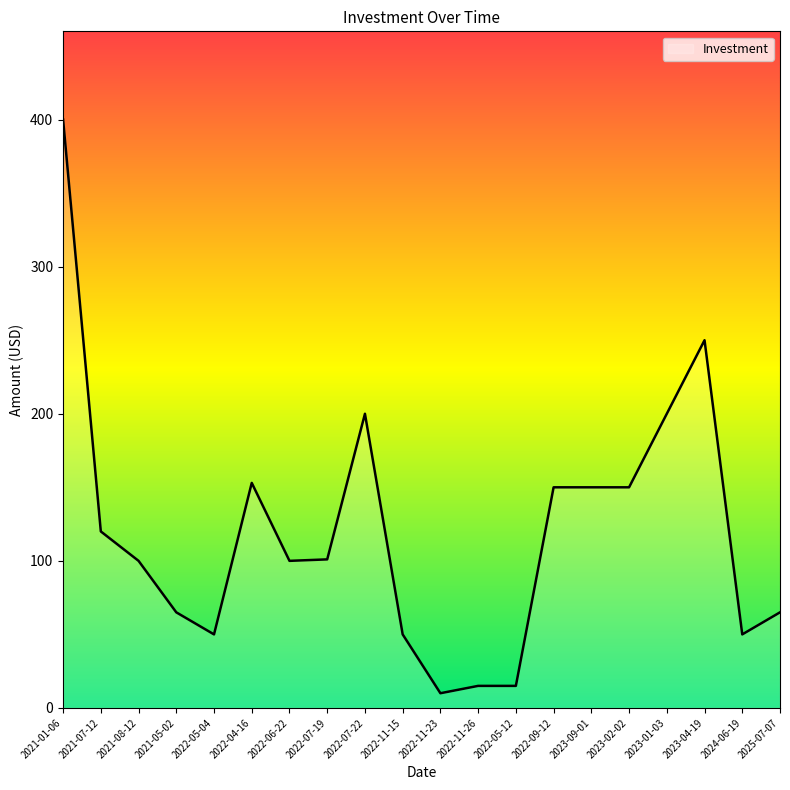

What position from the right is 2022-07-19?

13